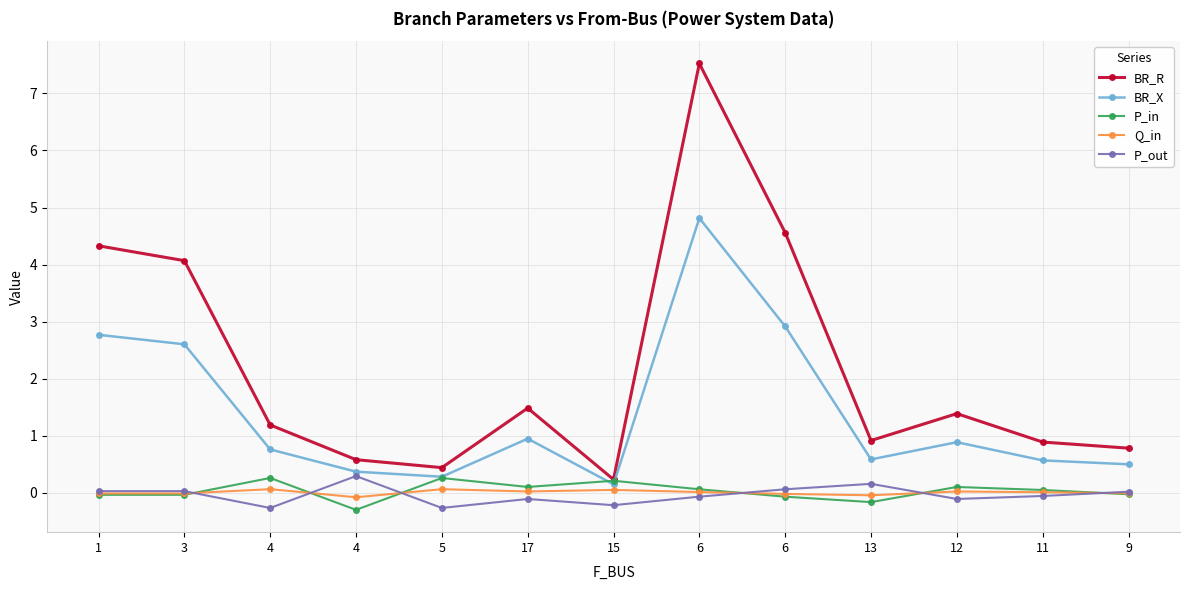

True or false: Q_in and BR_X cross at least once.

False